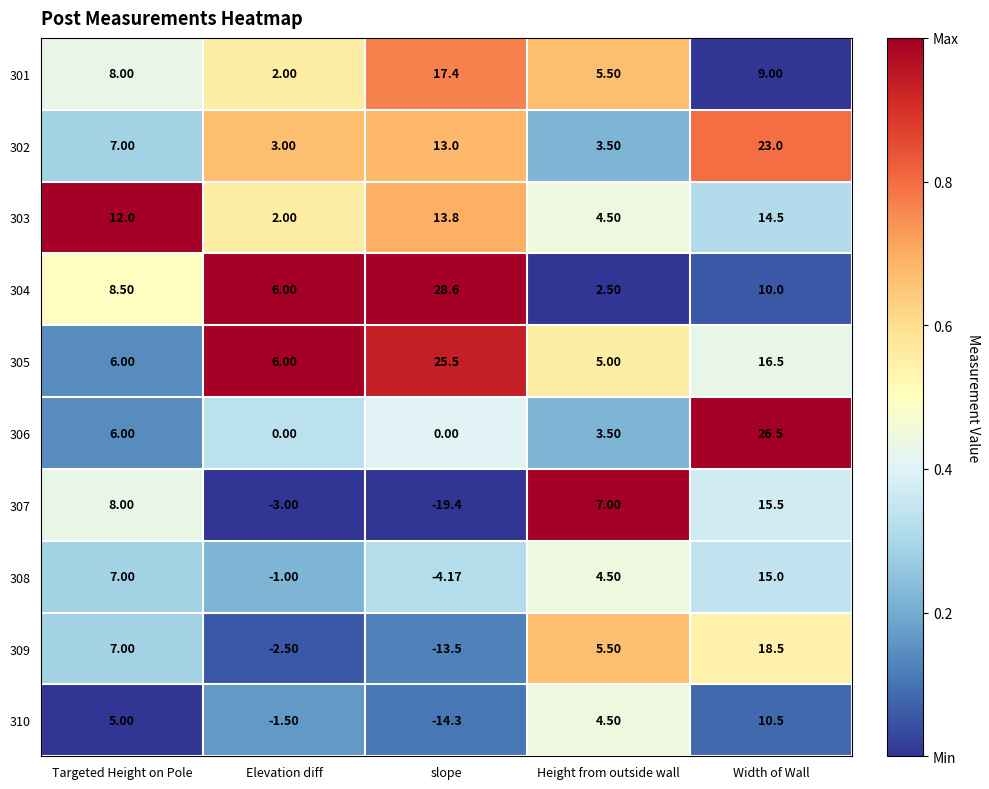

List the series in order of their peak value, lowest first.

310, 303, 308, 307, 301, 309, 302, 305, 306, 304